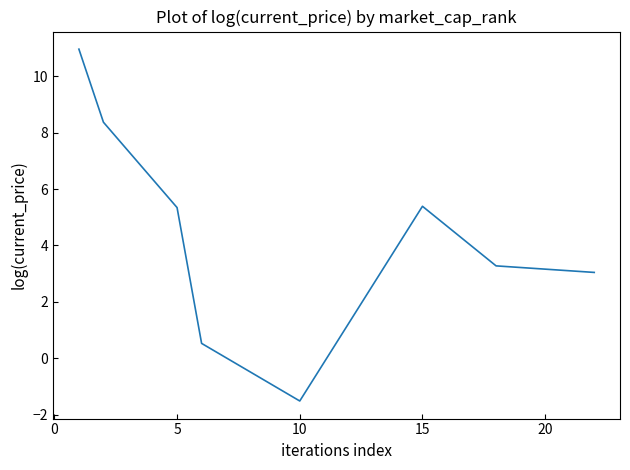

Is this an area chart (filled region under the line)?

No